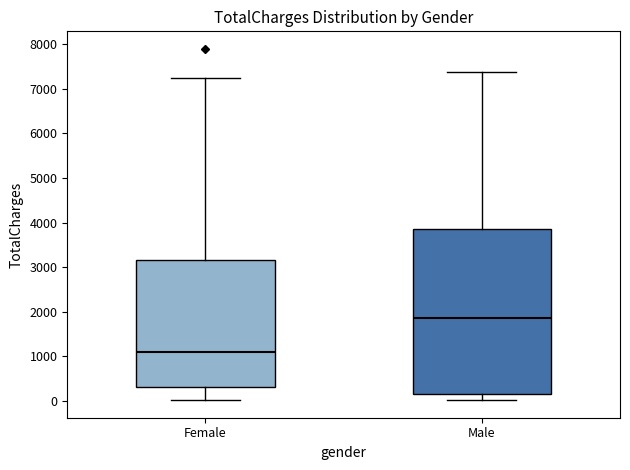

Which box has the lowest median line?

Female